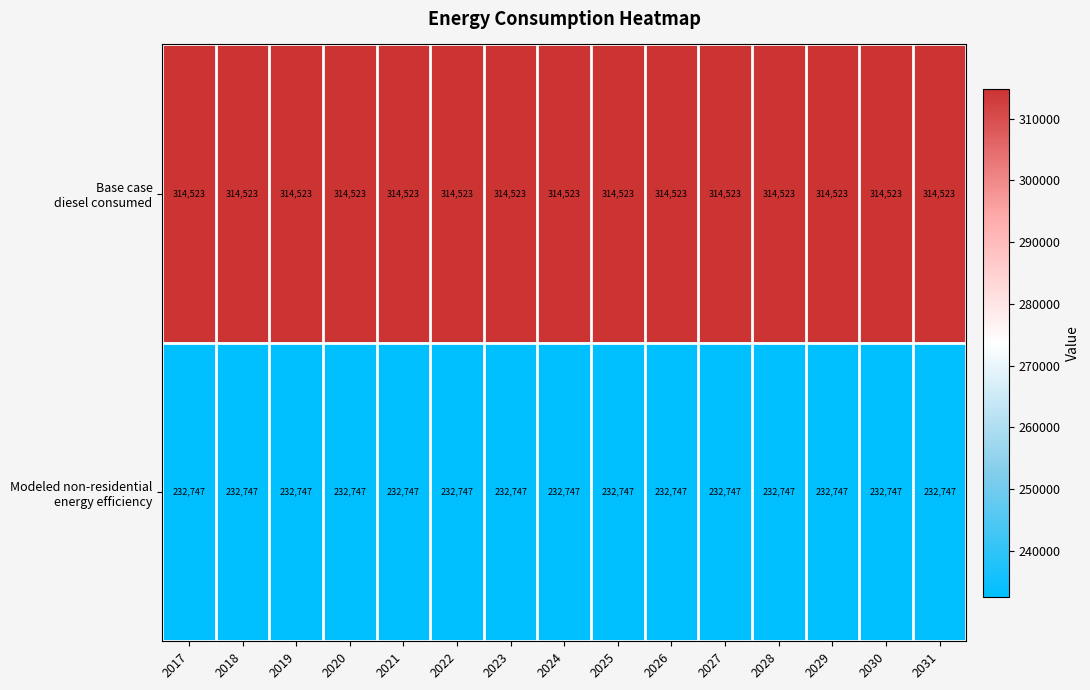

What is the spread (max minus min) of values at 2022?

81776